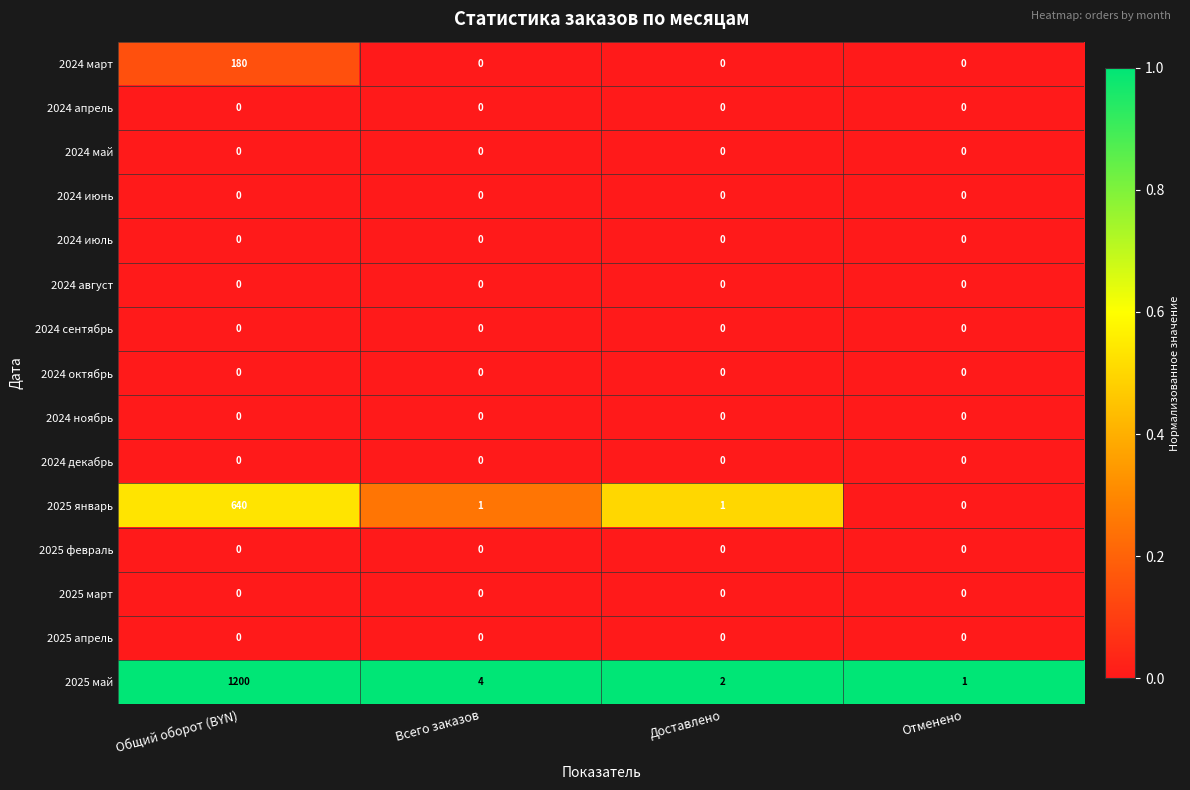

Which series changed the most between Всего заказов and Отменено?

2025 май